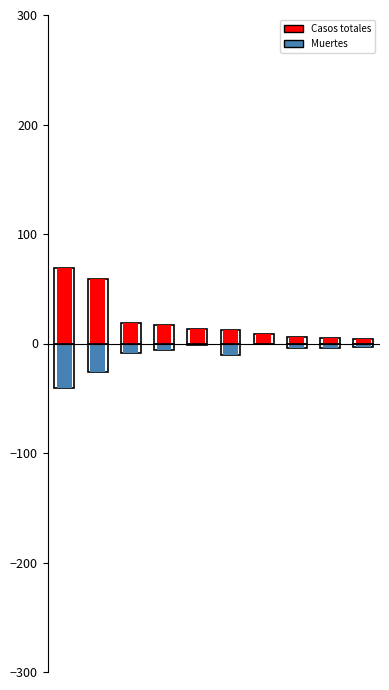

The Casos totales series shows 4.1 at 9. True or false?

True